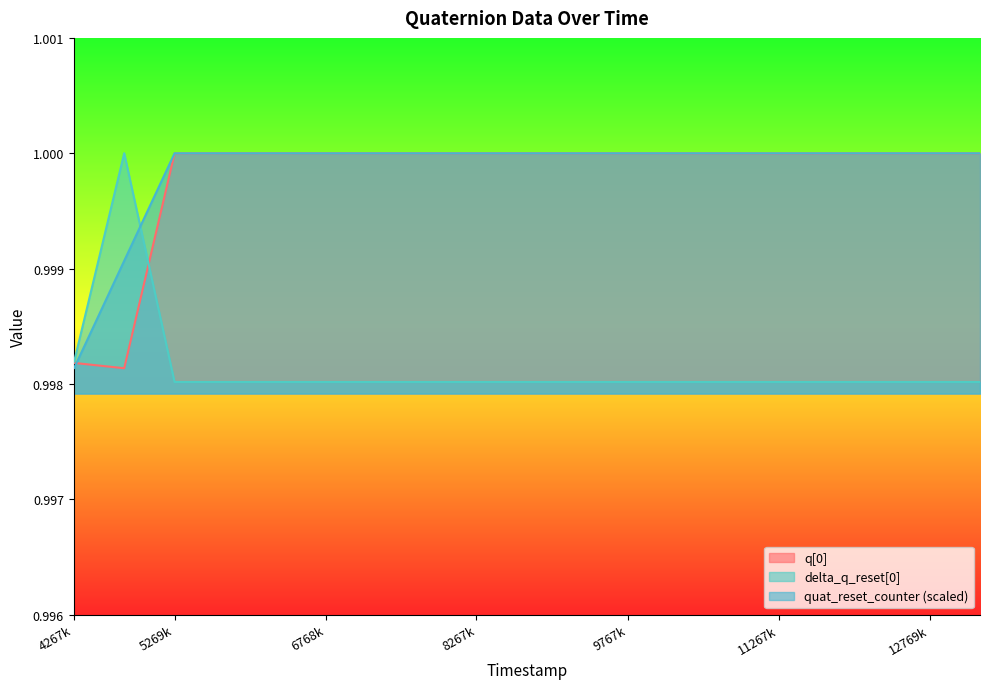

Which series has the largest range (max minus min)?

delta_q_reset[0]